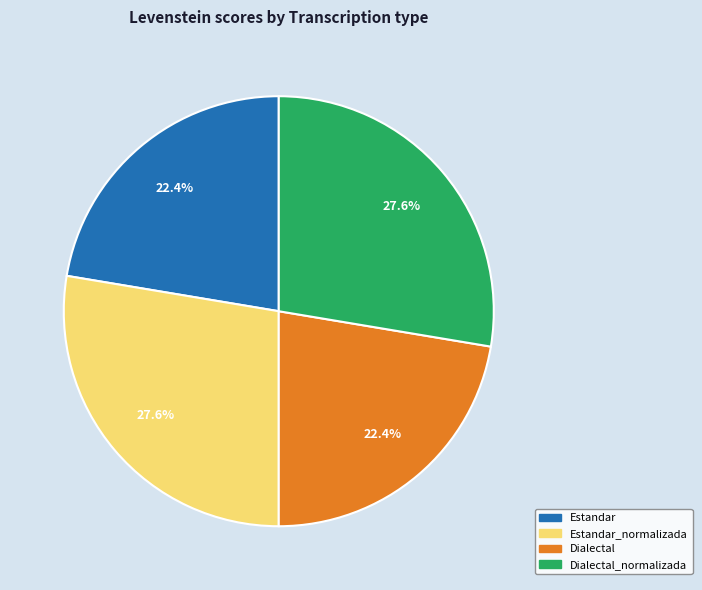

Which has a higher value, Dialectal_normalizada or Estandar?

Dialectal_normalizada